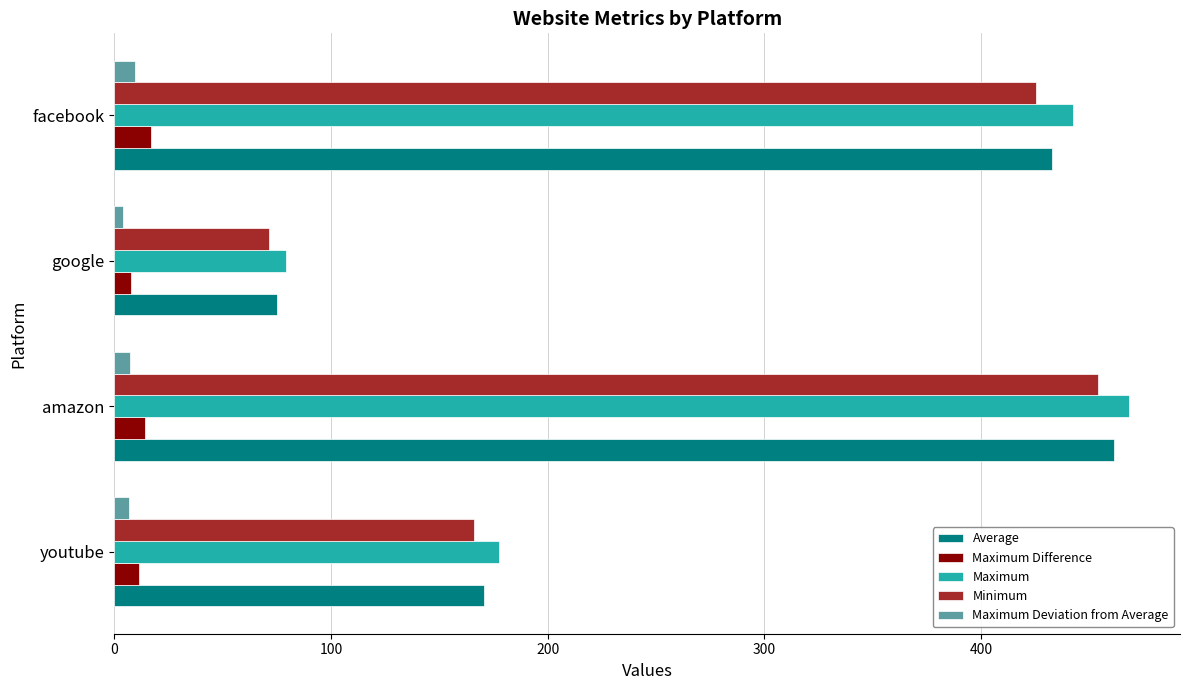

Which series has the widest spread of values?

Maximum